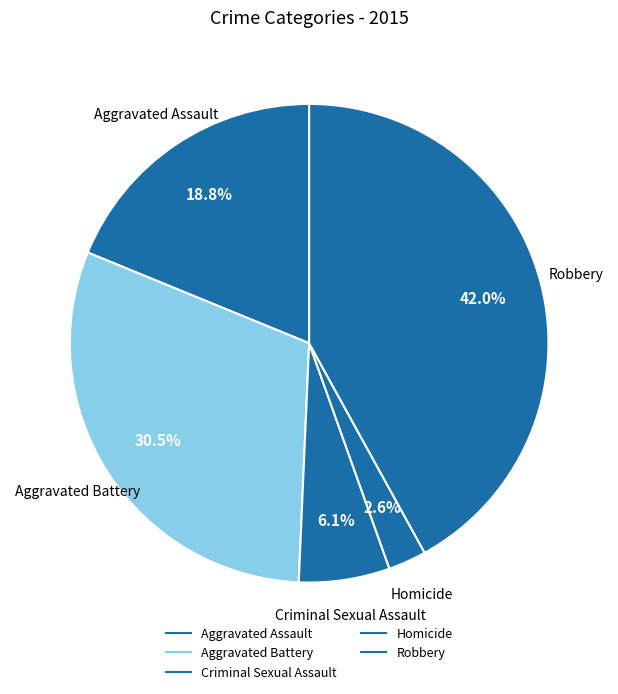

Rank the categories by value from lowest to highest.

Homicide, Criminal Sexual Assault, Aggravated Assault, Aggravated Battery, Robbery